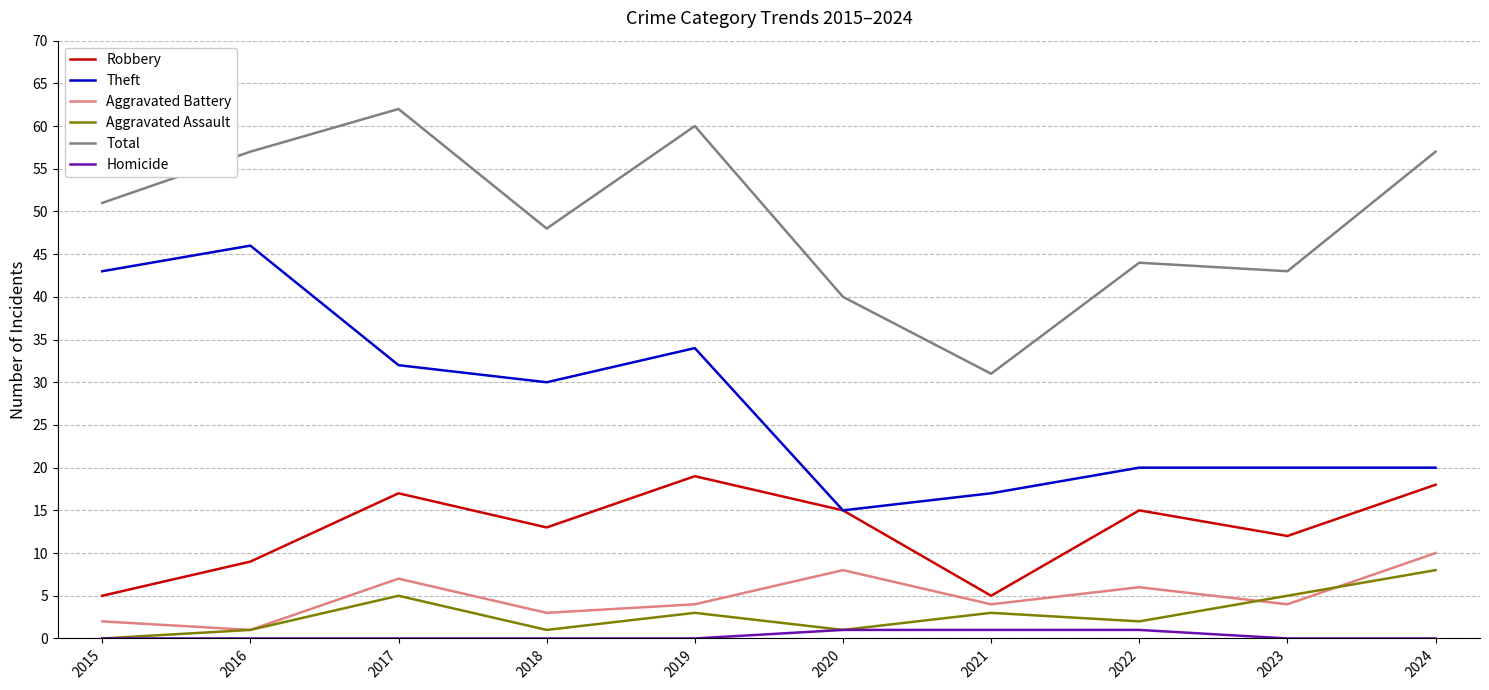

Is the value of Aggravated Battery at 2024 greater than the value of Theft at 2024?

No